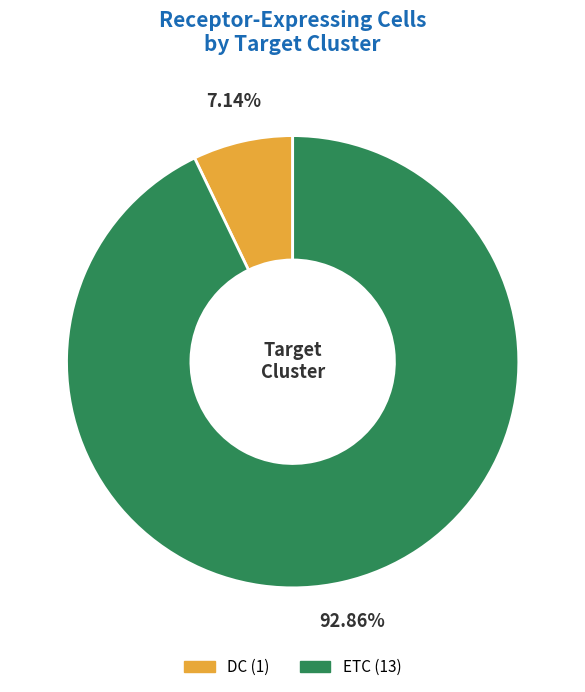

Approximately how many times larger is the value at DC compared to ETC?

0.1